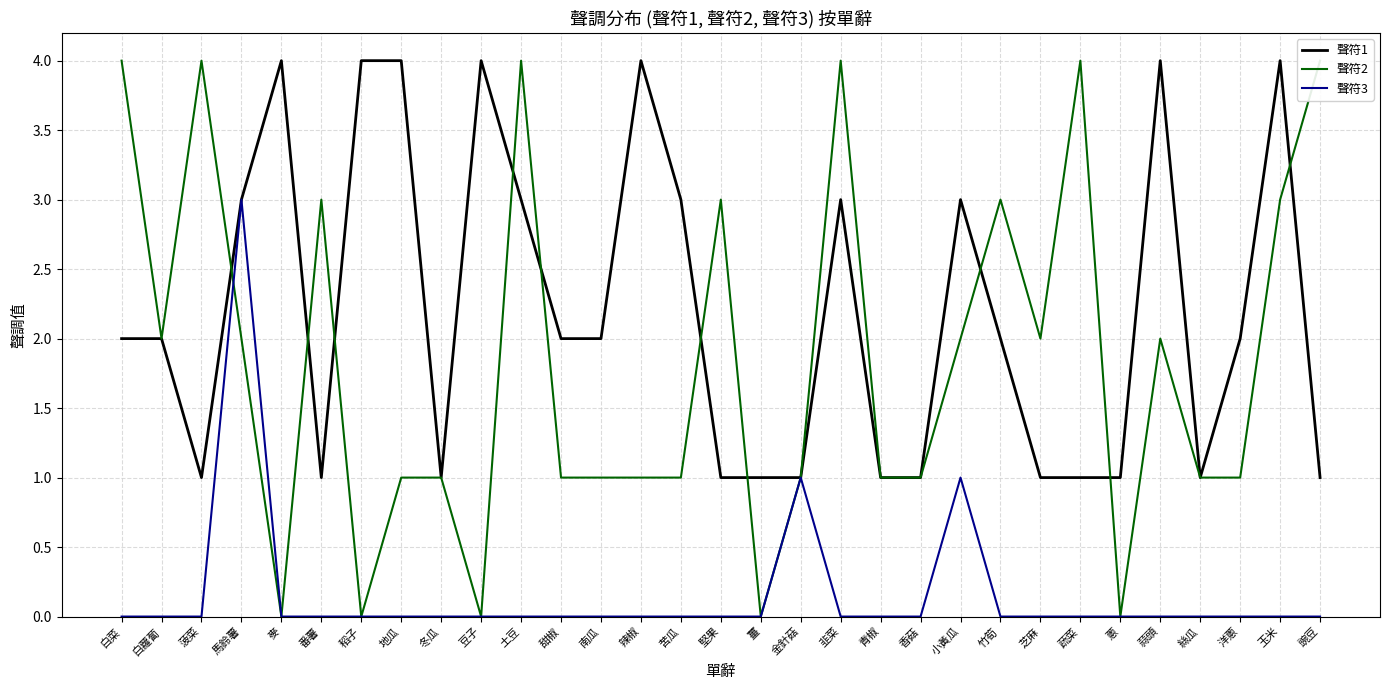

List the series in order of their overall mean, lowest first.

聲符3, 聲符2, 聲符1